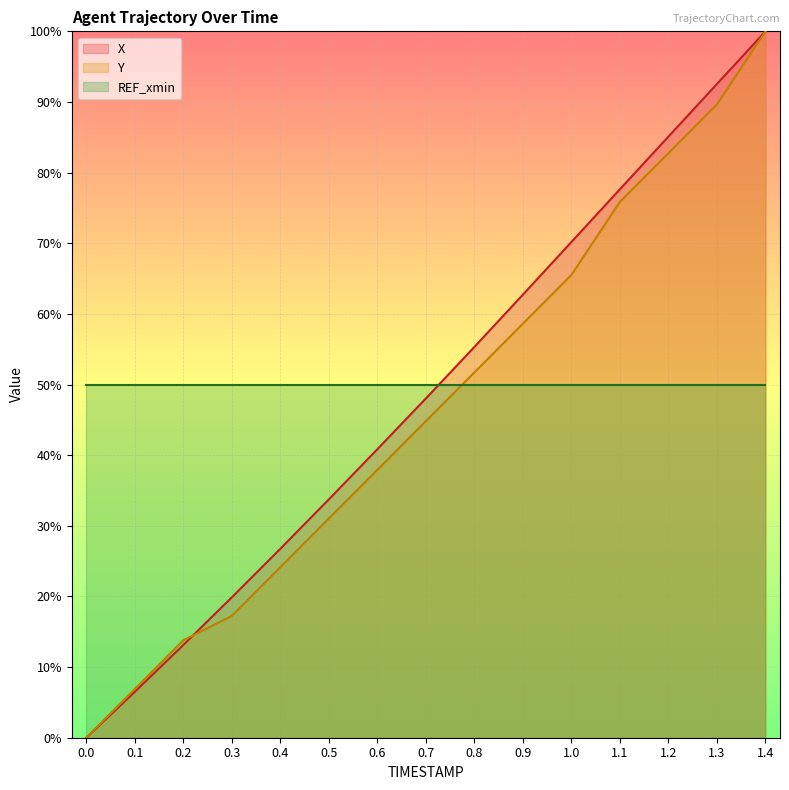

Which series has the largest range (max minus min)?

X